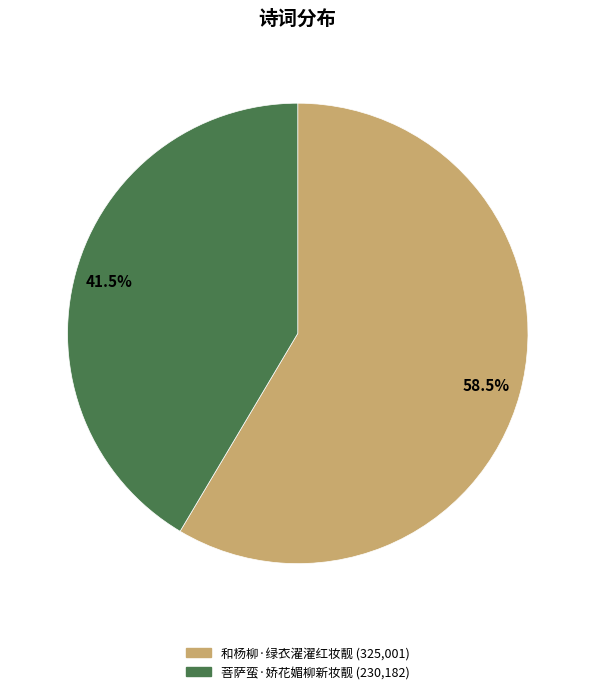

Do 和杨柳·绿衣濯濯红妆靓 and 菩萨蛮·娇花媚柳新妆靓 together represent more than half of the pie?

Yes